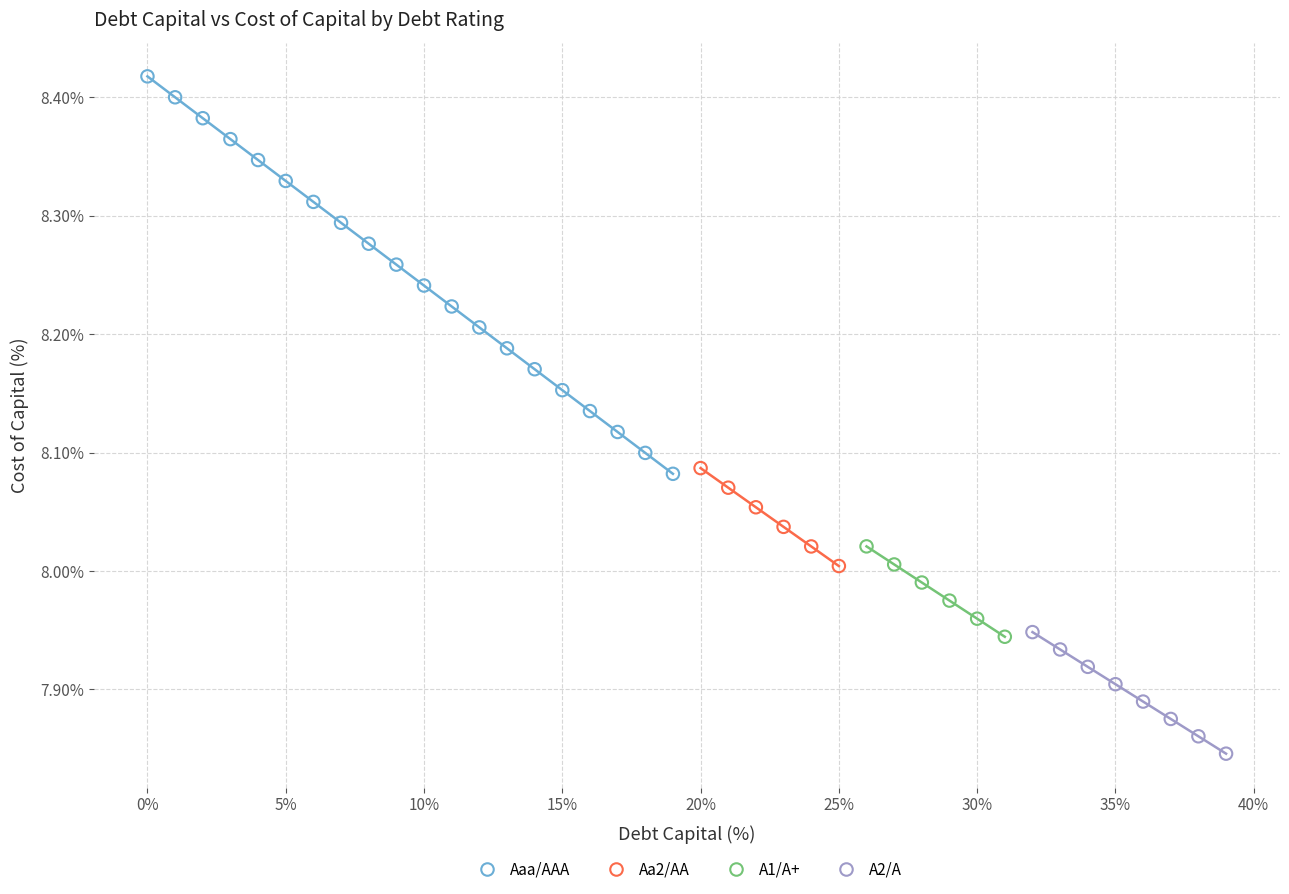

What are all the series names shown in the legend?

Aaa/AAA, Aa2/AA, A1/A+, A2/A